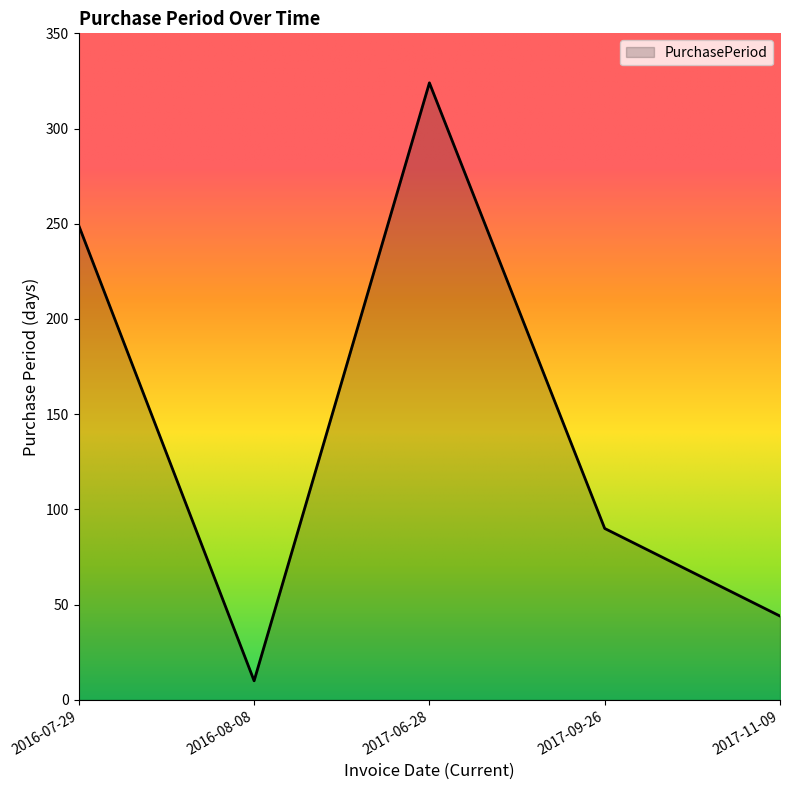

How many categories are shown in the chart?

5